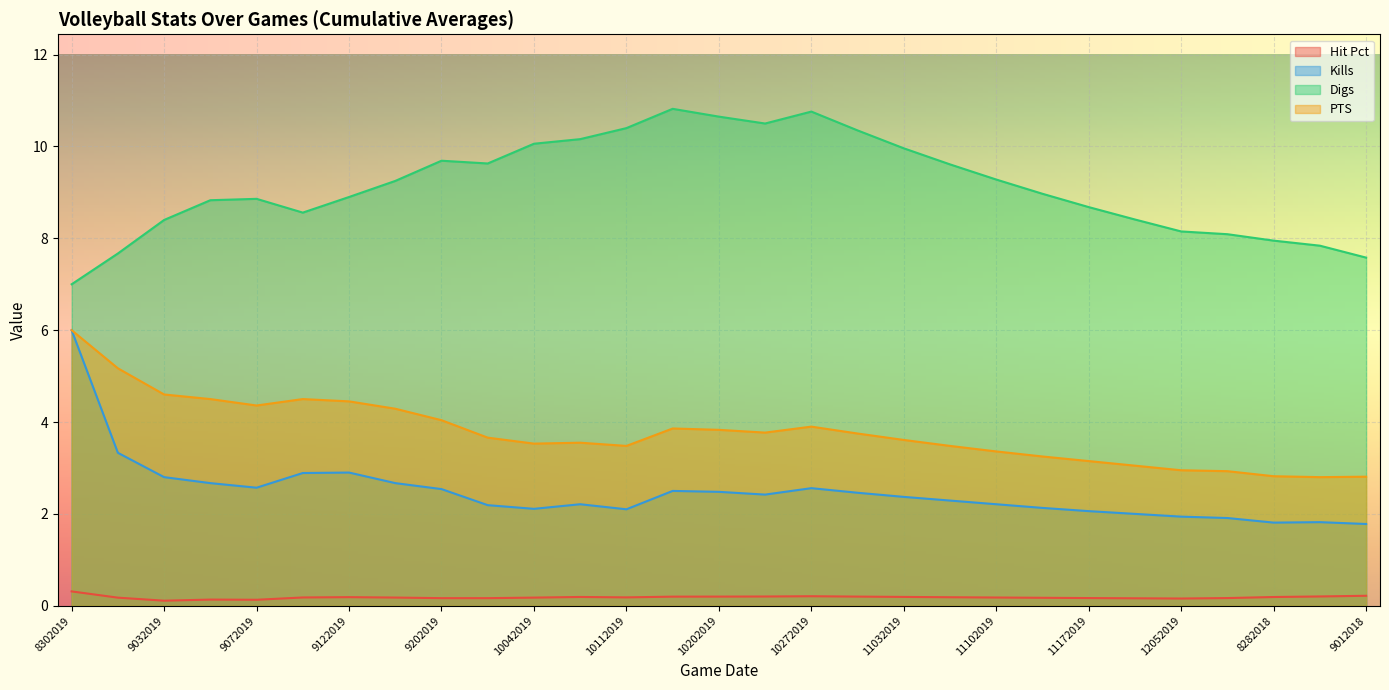

What is the sum of all PTS values?

109.5